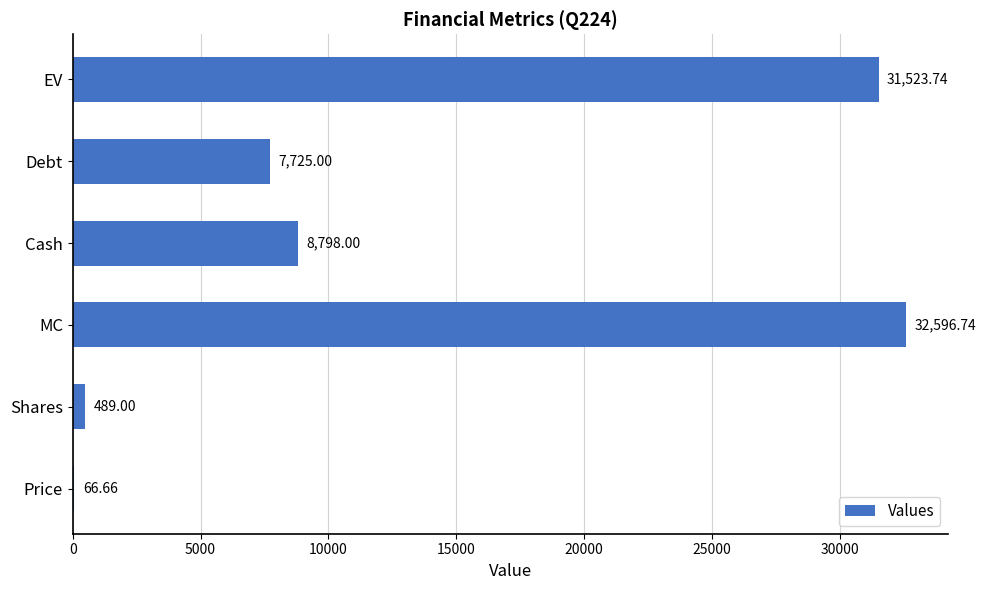

Where is the data nearest to the value 16331?

Cash